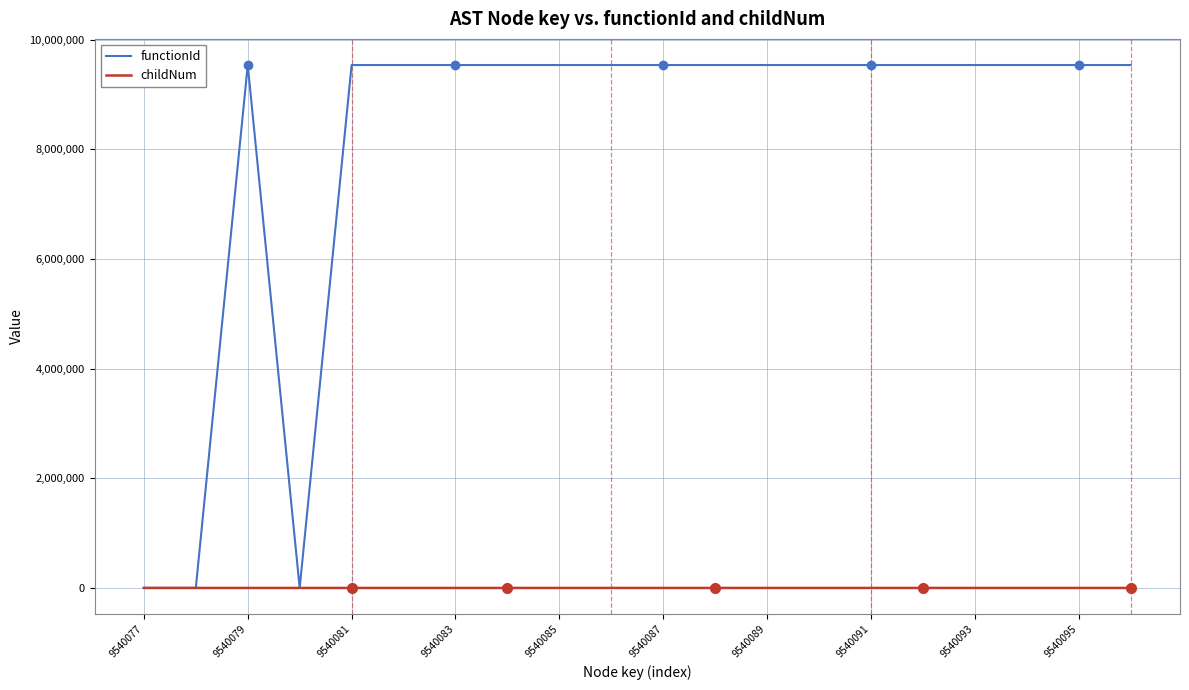

What is the sum of all childNum values?

10